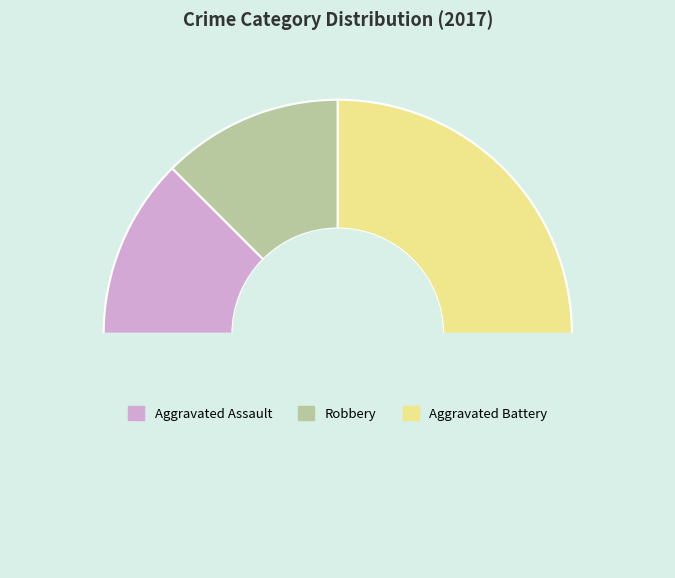

Count the number of slices in the pie.

4